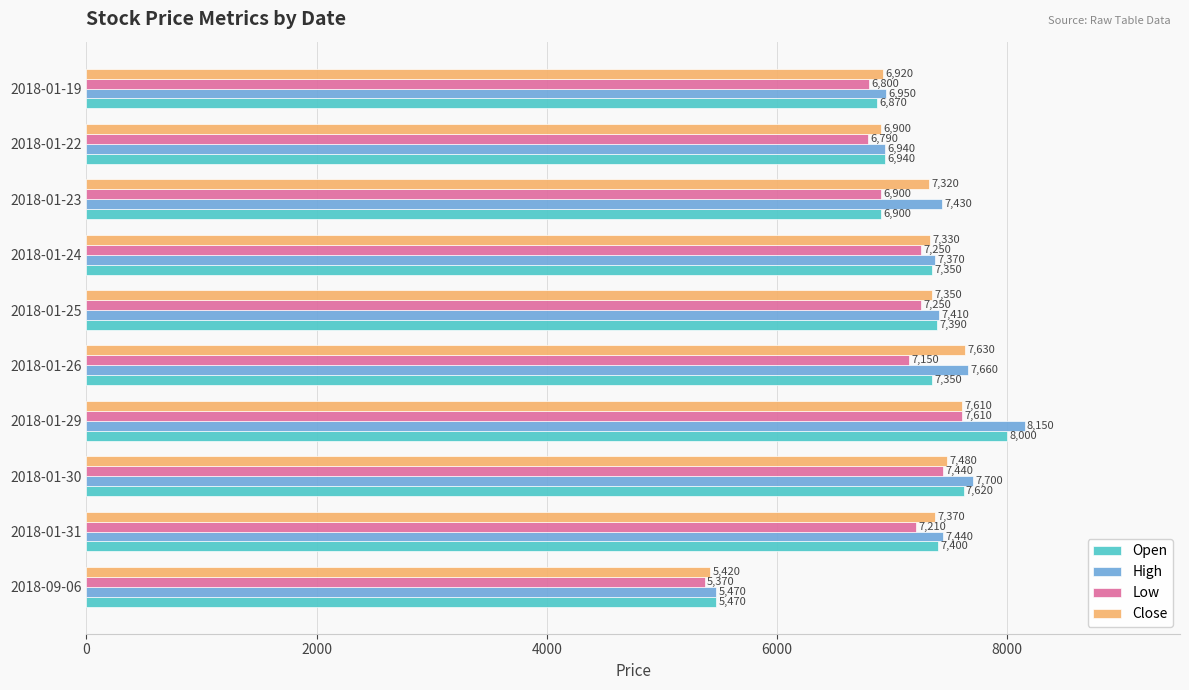

What is the minimum value shown in the chart?

5370